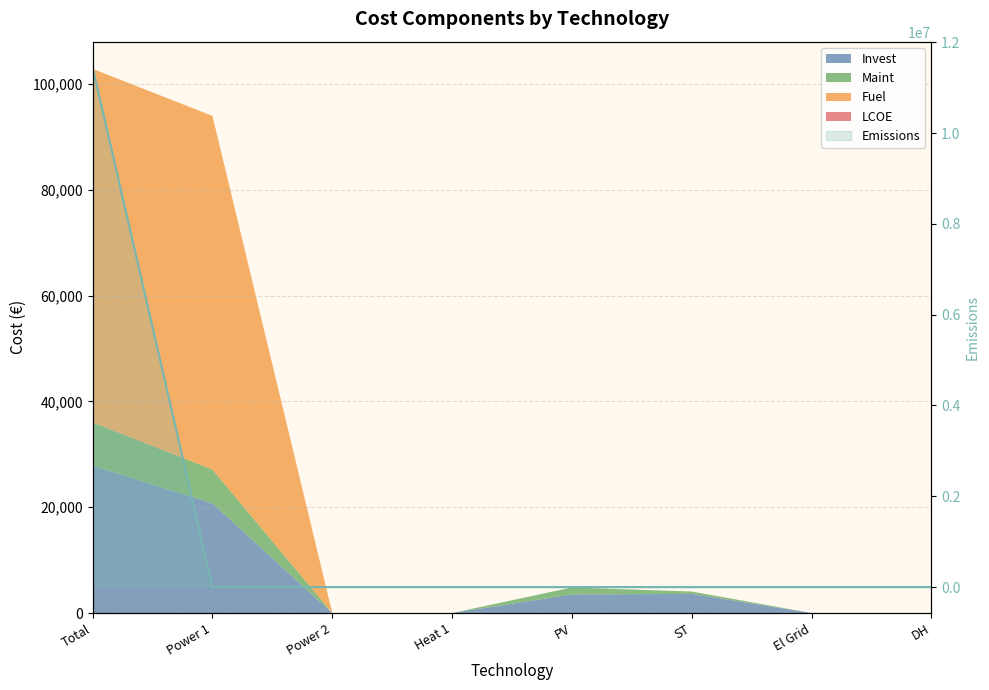

Reading left to right, list all the values displayed in this chart.

11443085.3	0.0	0.0	0.0	0.0	0.0	0.0	0.0